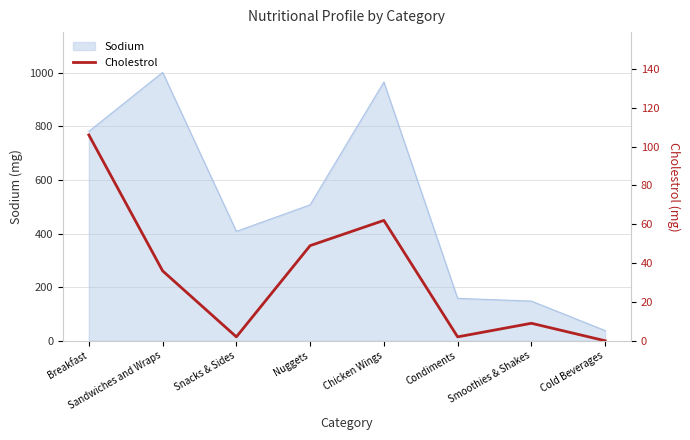

Between Sandwiches and Wraps and Cold Beverages, which is larger?

Sandwiches and Wraps